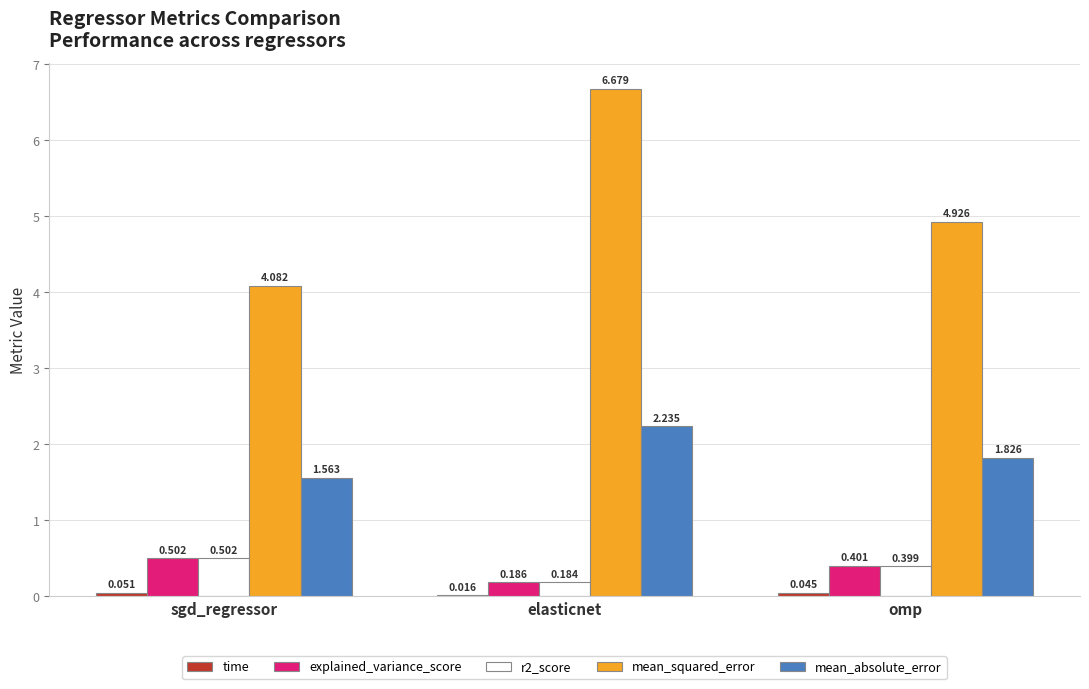

Which series has the widest spread of values?

mean_squared_error